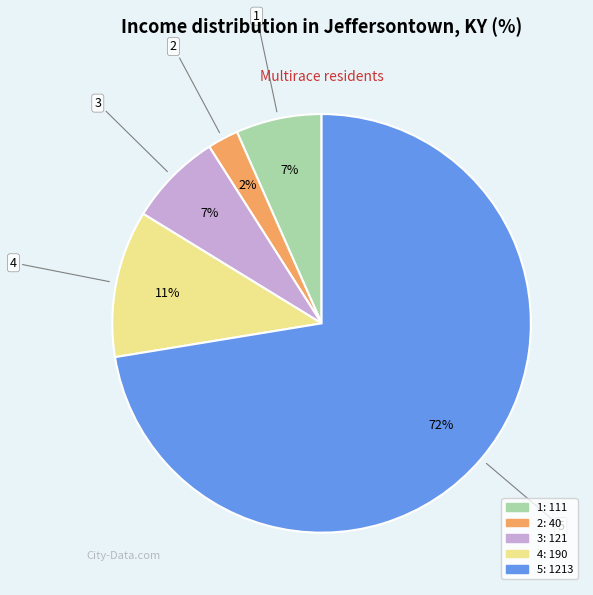

To the nearest percent, what is the difference between the 2 and 4 slice percentages?

9%